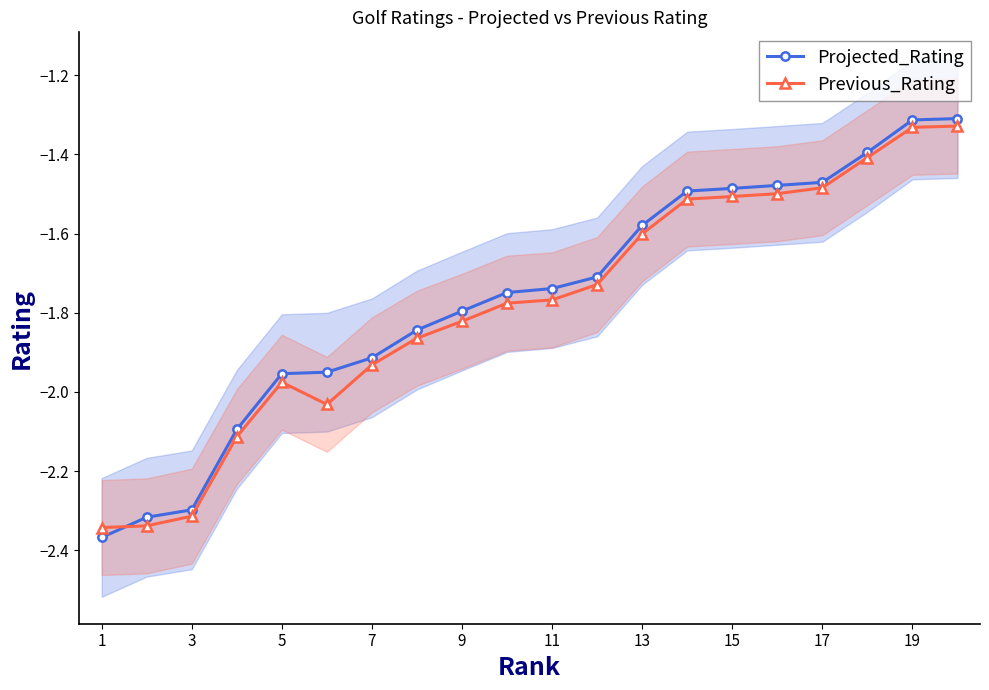

Is the value of Previous_Rating at 19 greater than the value of Projected_Rating at 7?

Yes